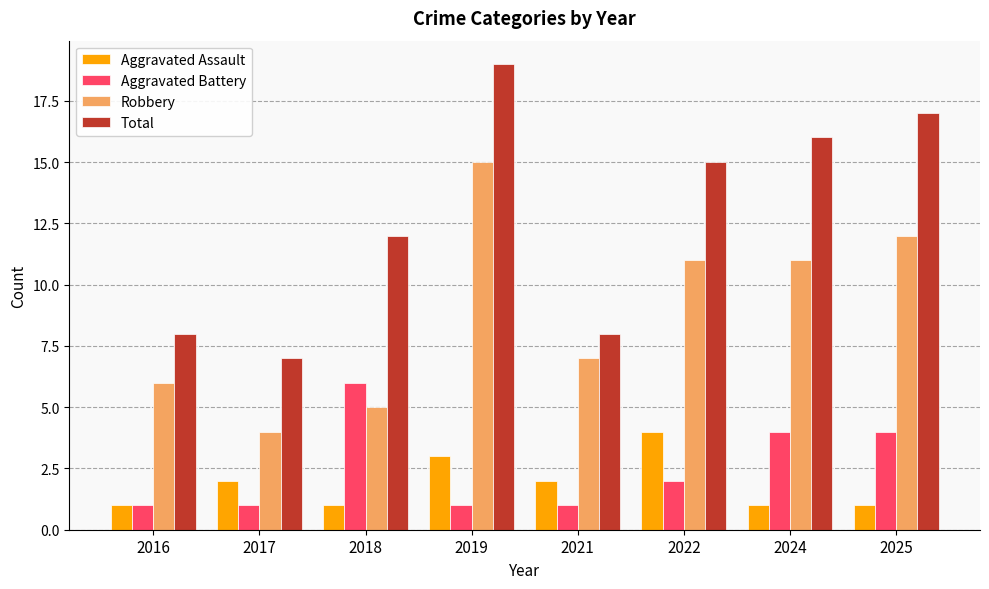

Rank the series by their maximum value, from highest to lowest.

Total, Robbery, Aggravated Battery, Aggravated Assault